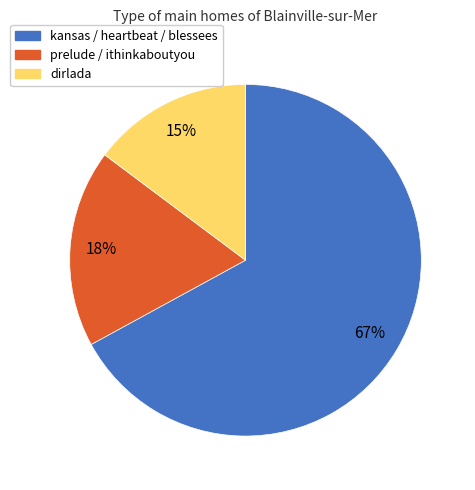

Is there any slice that represents more than half of the pie?

Yes